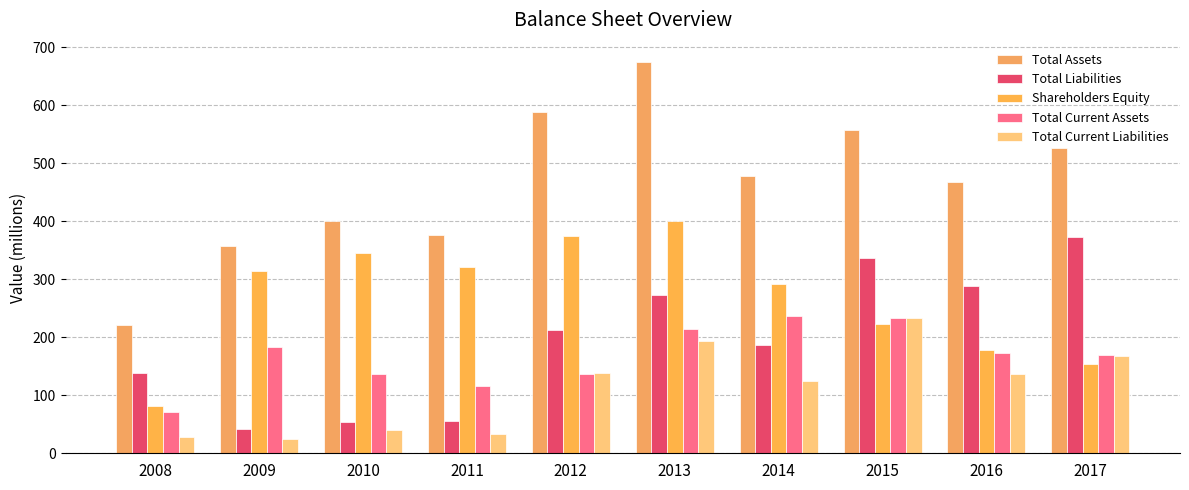

What is the highest value of the Shareholders Equity series?

401